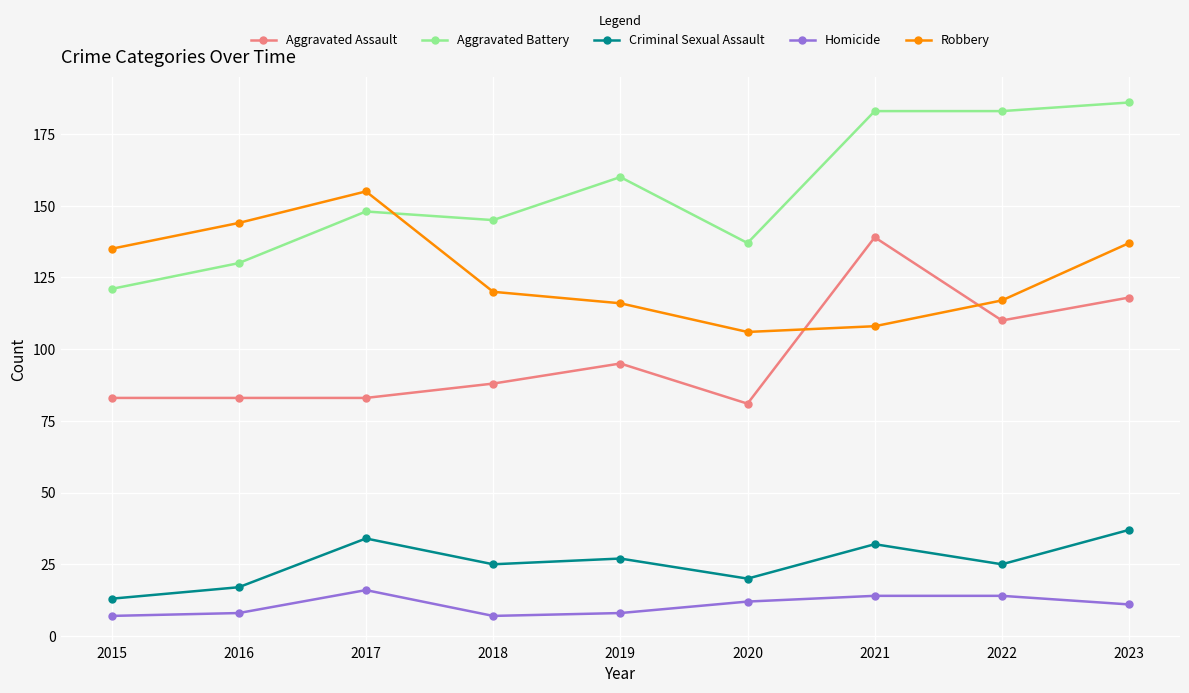

How many interior local valleys does the Robbery series have?

1